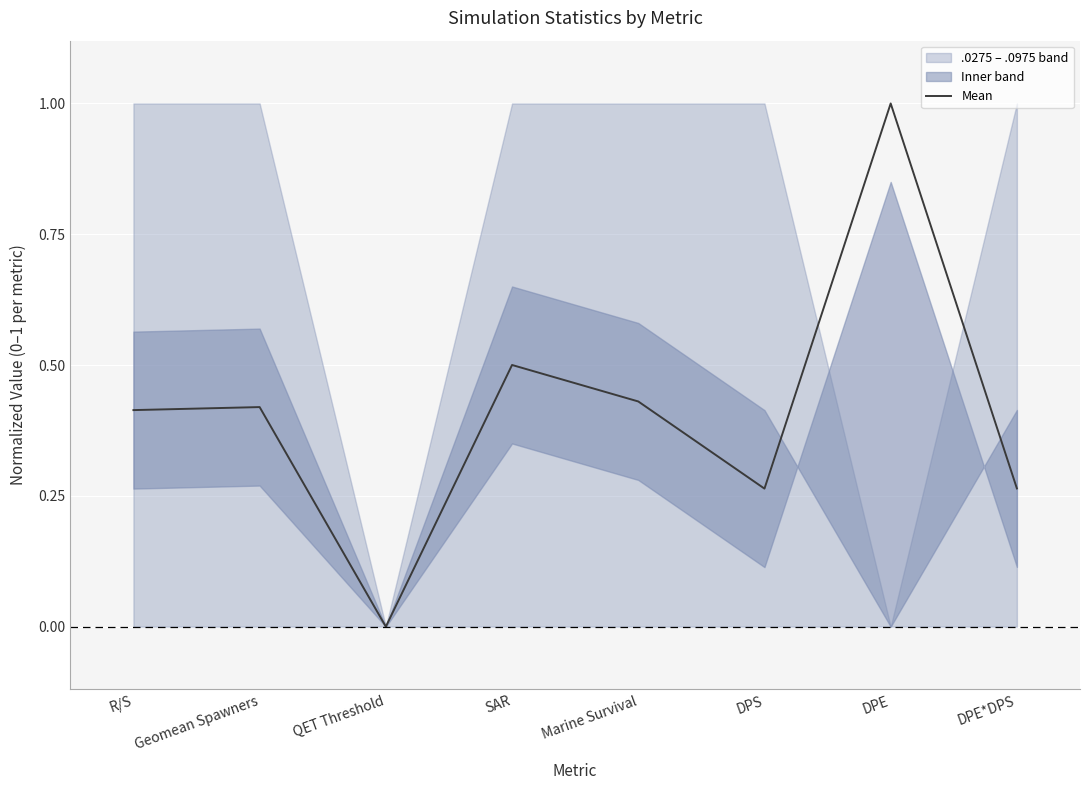

Is it true that the value at SAR is 0.5?

True